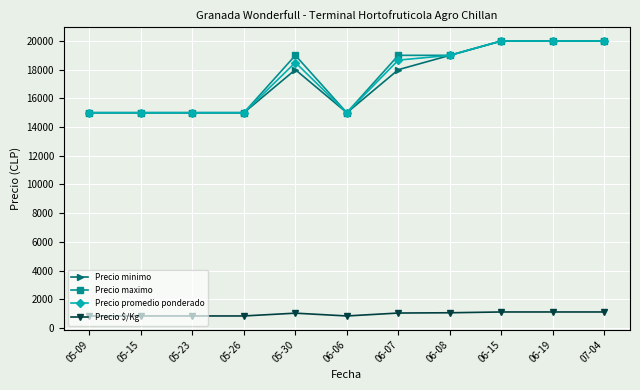

Which series changed the most between 06-07 and 06-15?

Precio minimo